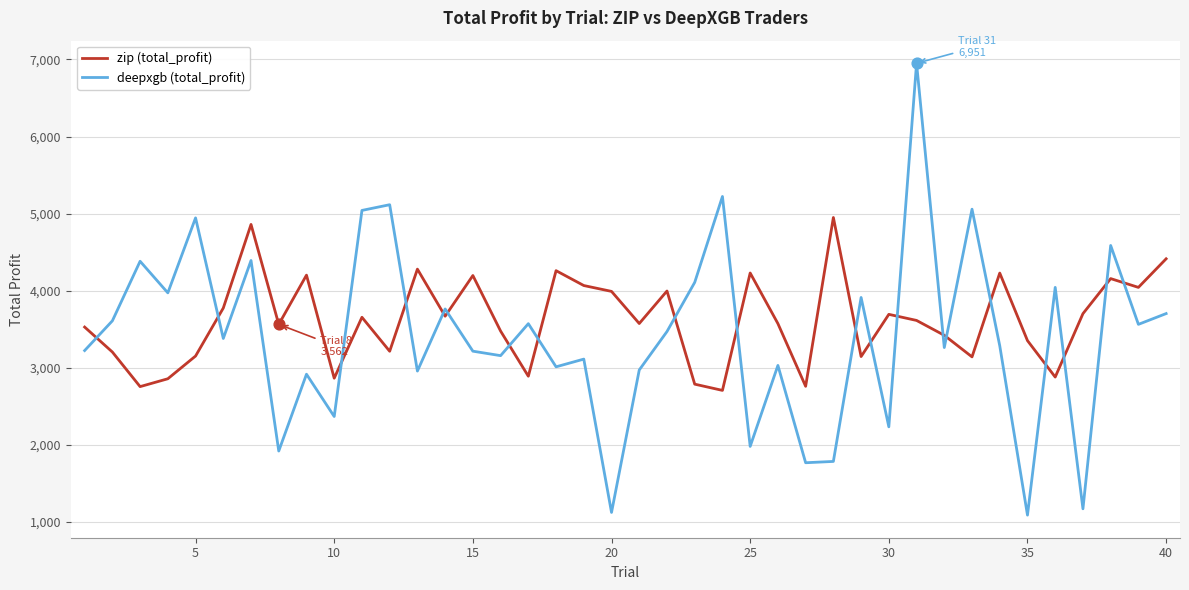

Which series has the largest range (max minus min)?

deepxgb (total_profit)